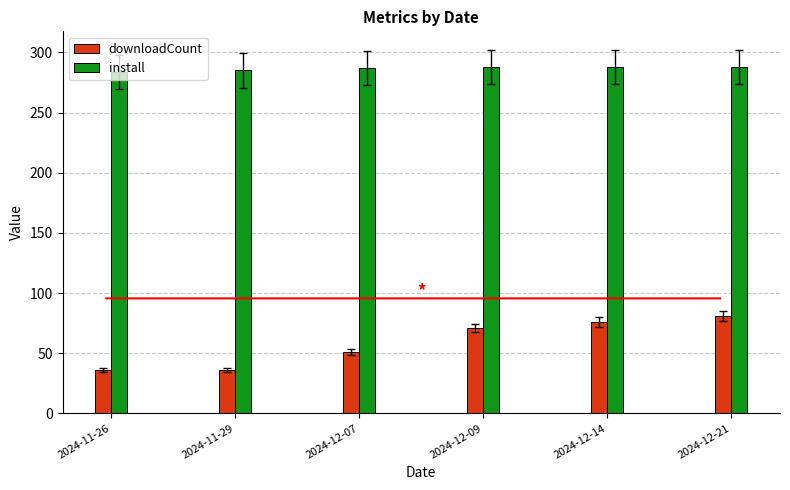

The value of downloadCount at 2024-12-07 is 29. True or false?

False